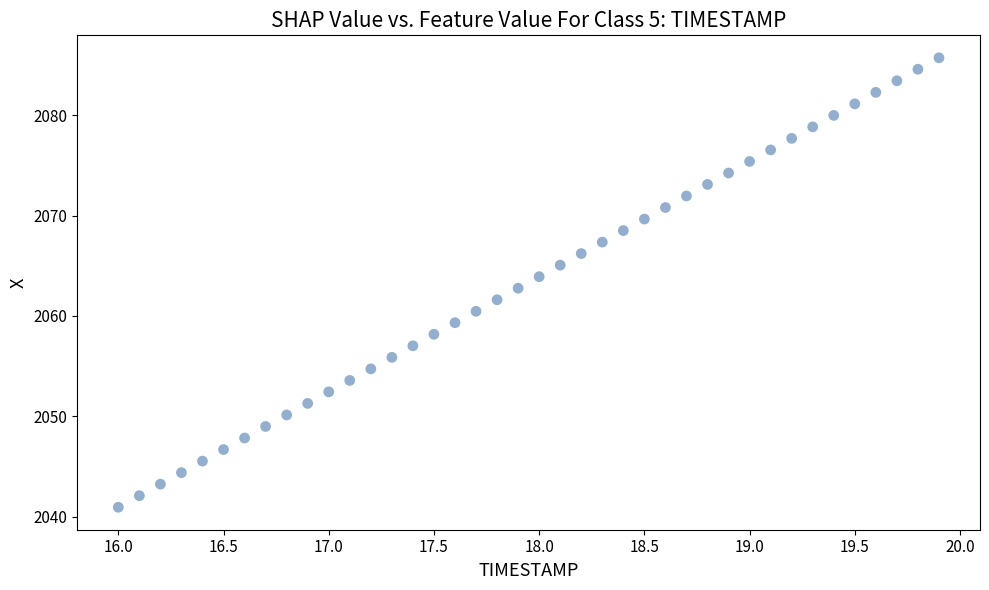

What is the range of X values (max minus min)?

3.9